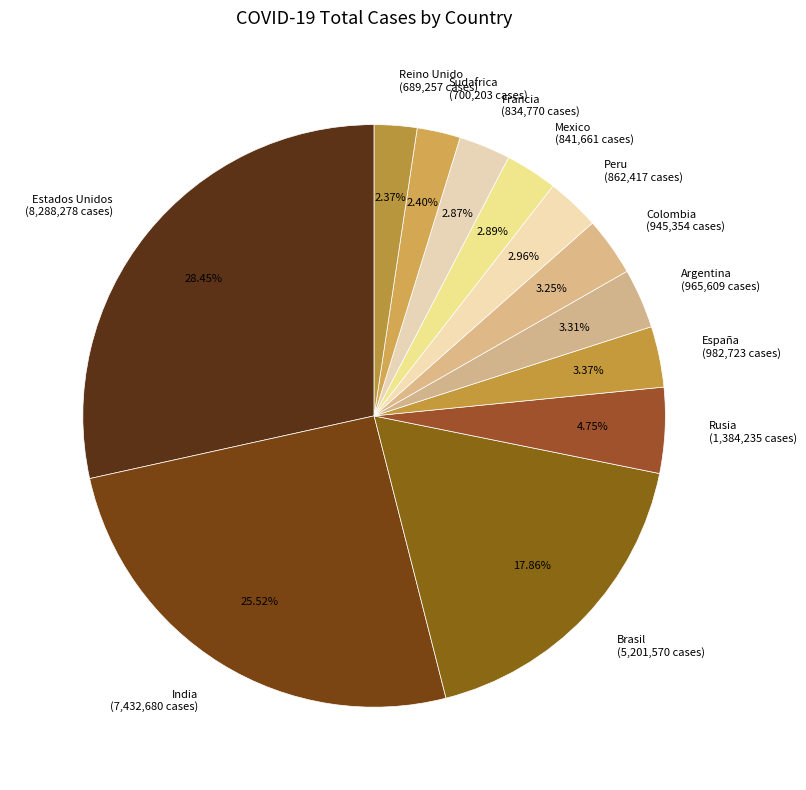

Approximately how many times larger is the value at Sudafrica compared to Francia?

0.8